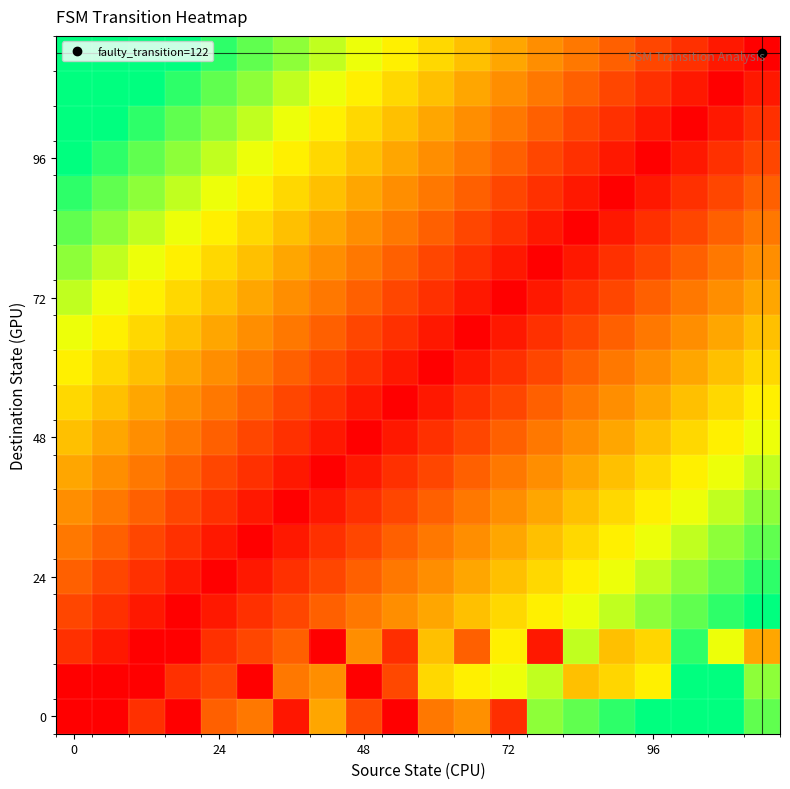

What is the greatest value displayed?

0.9